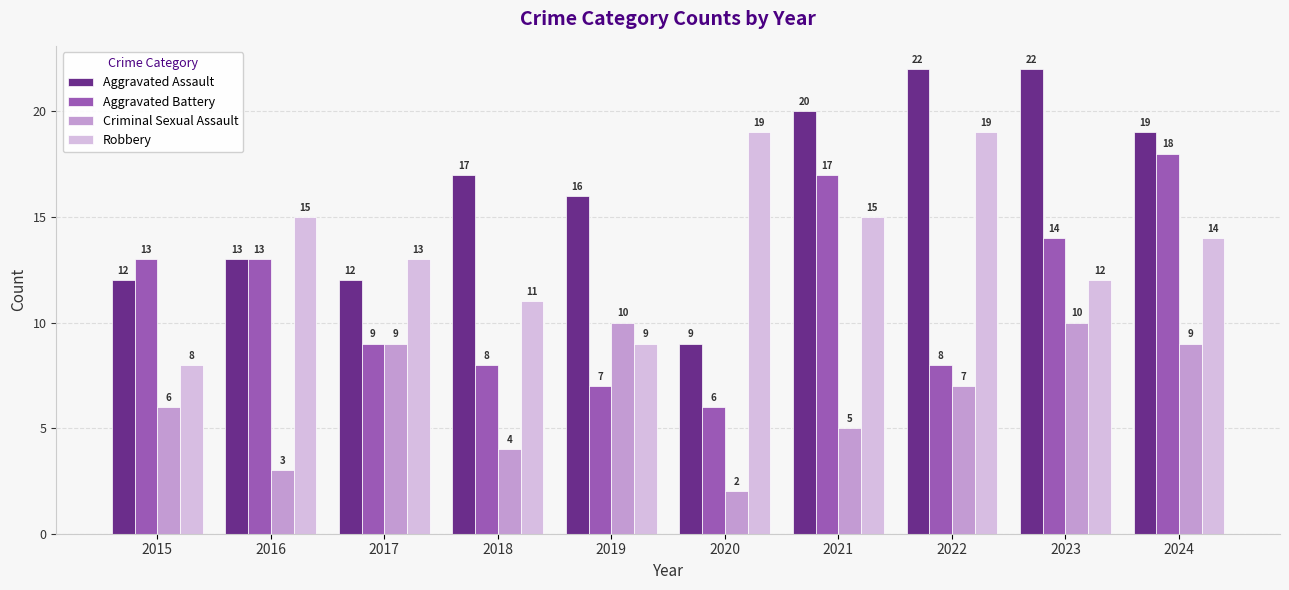

At 2020, list the series in order from smallest to largest.

Criminal Sexual Assault, Aggravated Battery, Aggravated Assault, Robbery